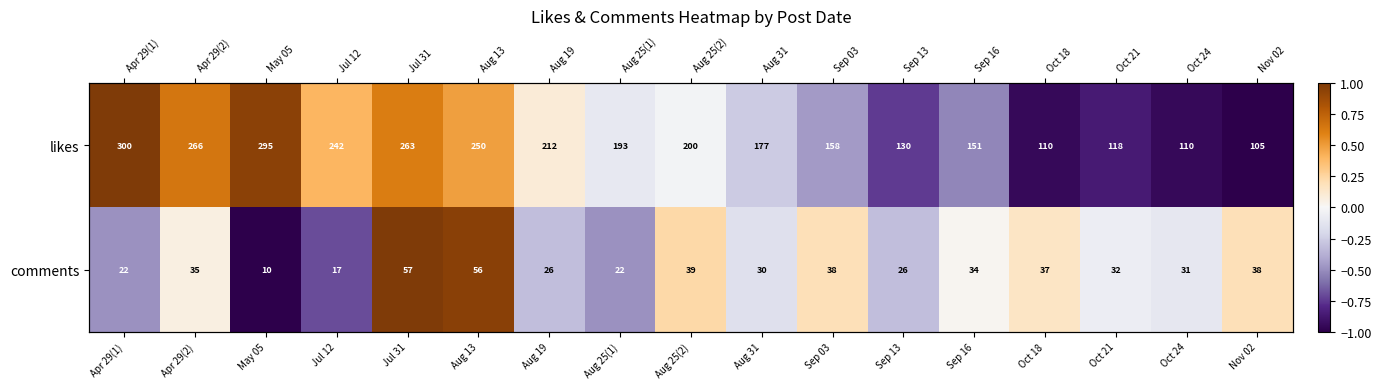

How many values in comments are below zero?

9